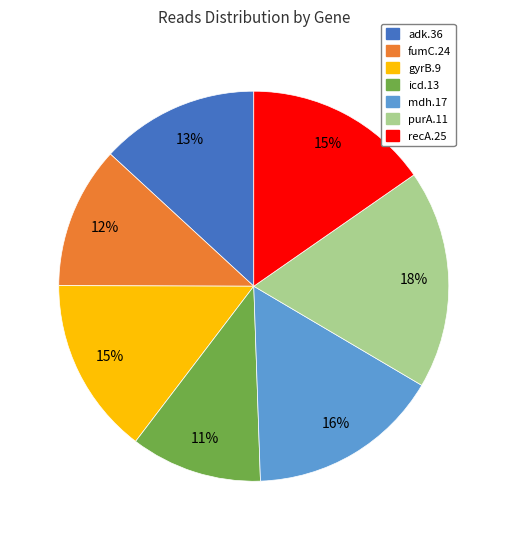

Which slice is the smallest?

icd.13